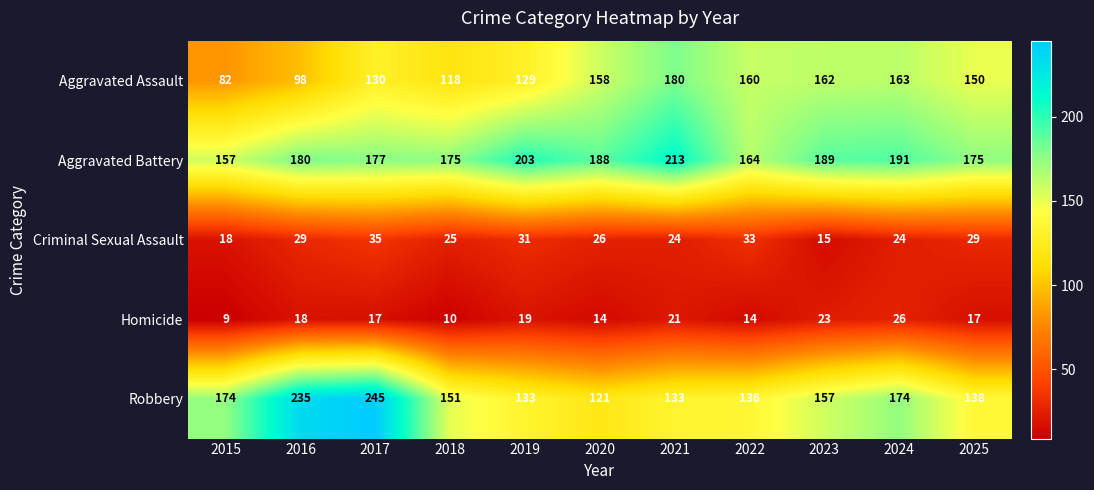

Which series has the largest total across all categories?

Aggravated Battery